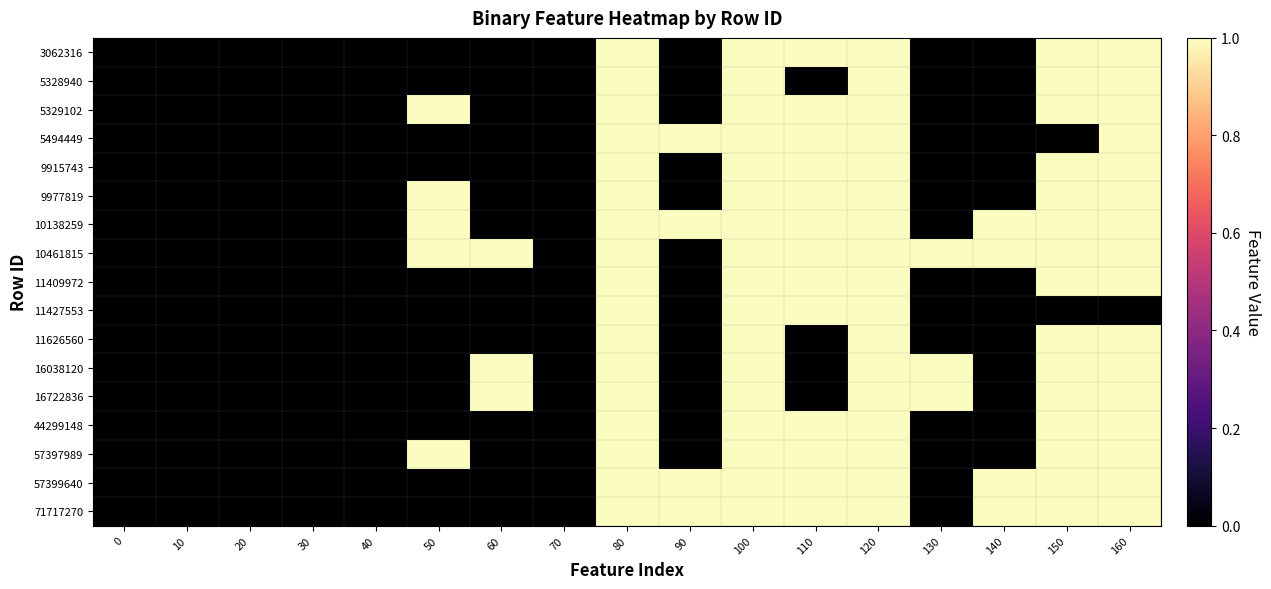

At which category is the sum across all series the highest?

80